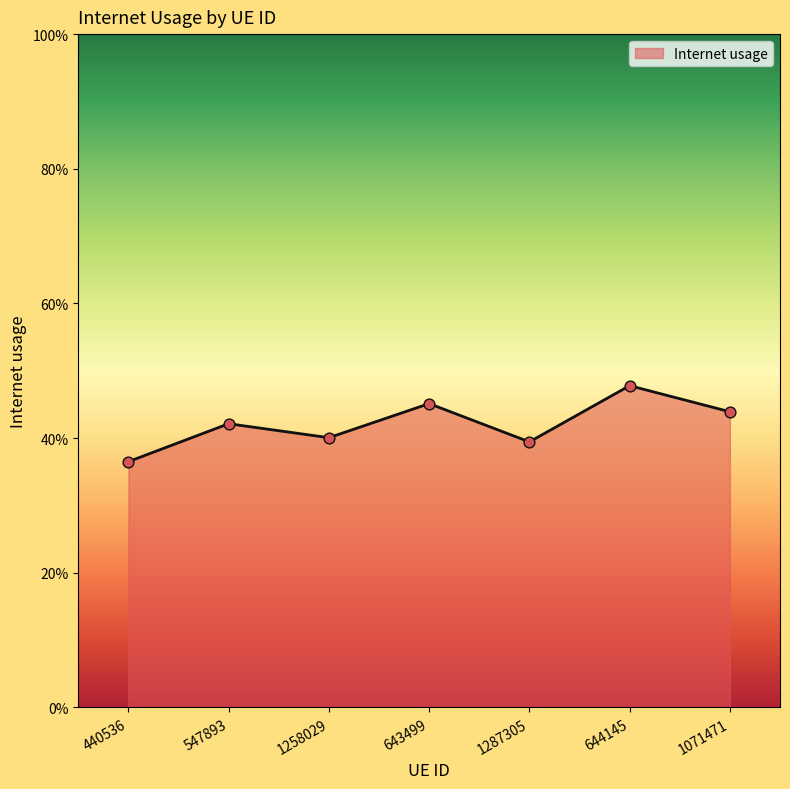

Between 440536 and 547893, which is larger?

547893